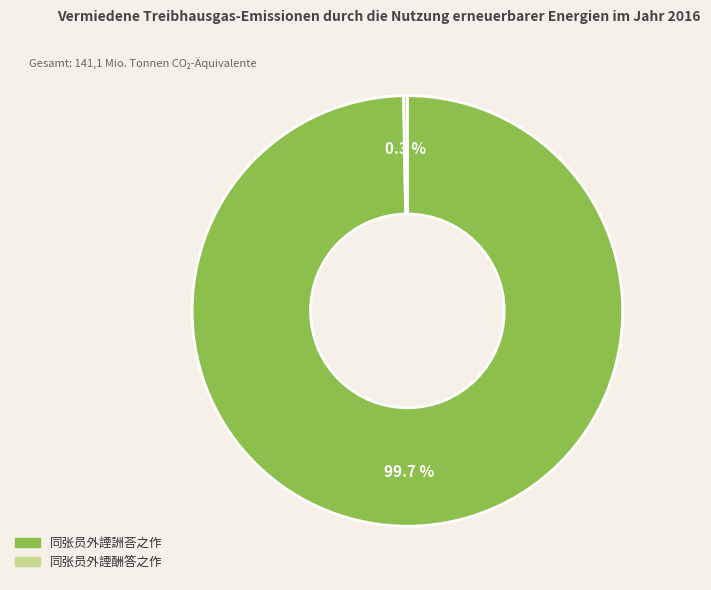

True or false: 同张员外諲酬答之作 accounts for 0% of the total.

True